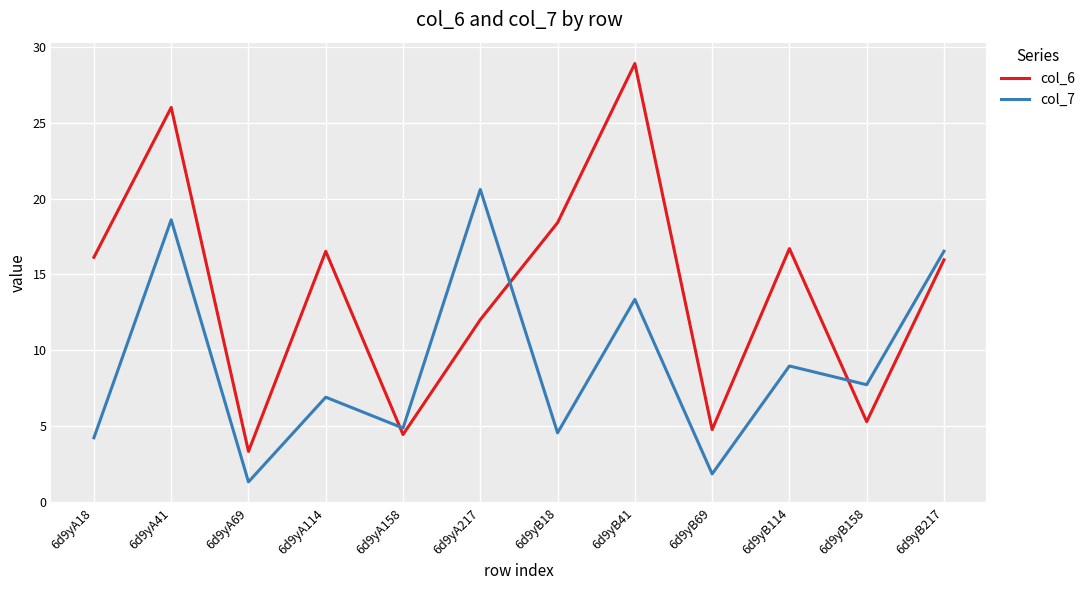

At how many categories does at least one series exceed 24?

2